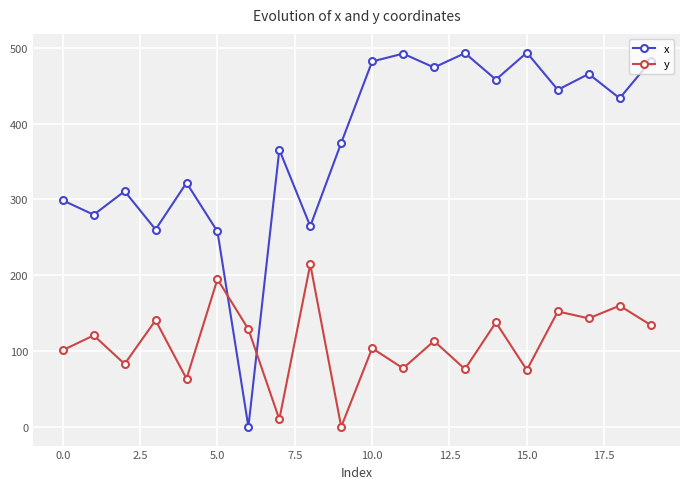

What is the difference between the second highest and minimum values in the x series?

492.9